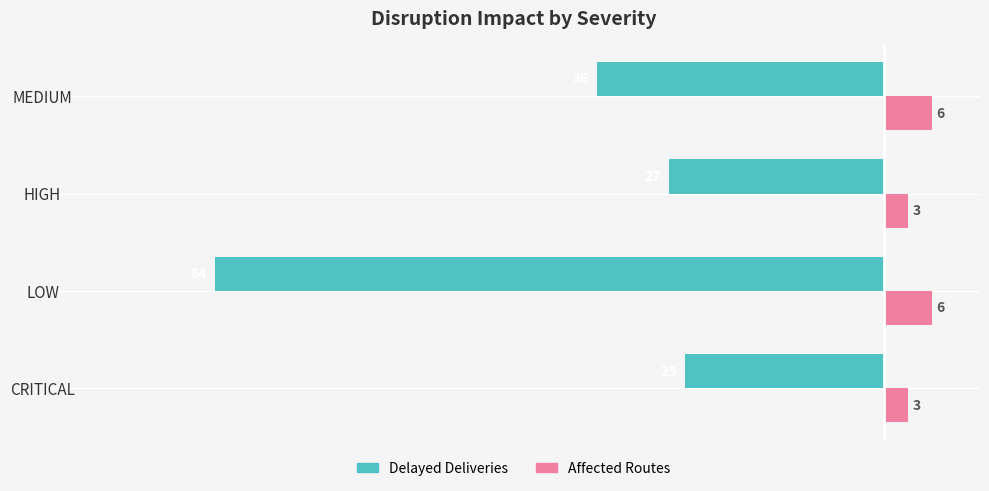

Rank the categories by Delayed Deliveries value from lowest to highest.

LOW, MEDIUM, HIGH, CRITICAL